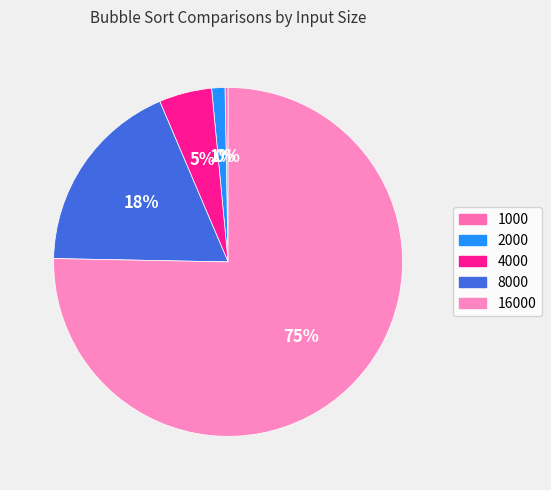

Approximately how many times larger is the value at 4000 compared to 1000?

17.1